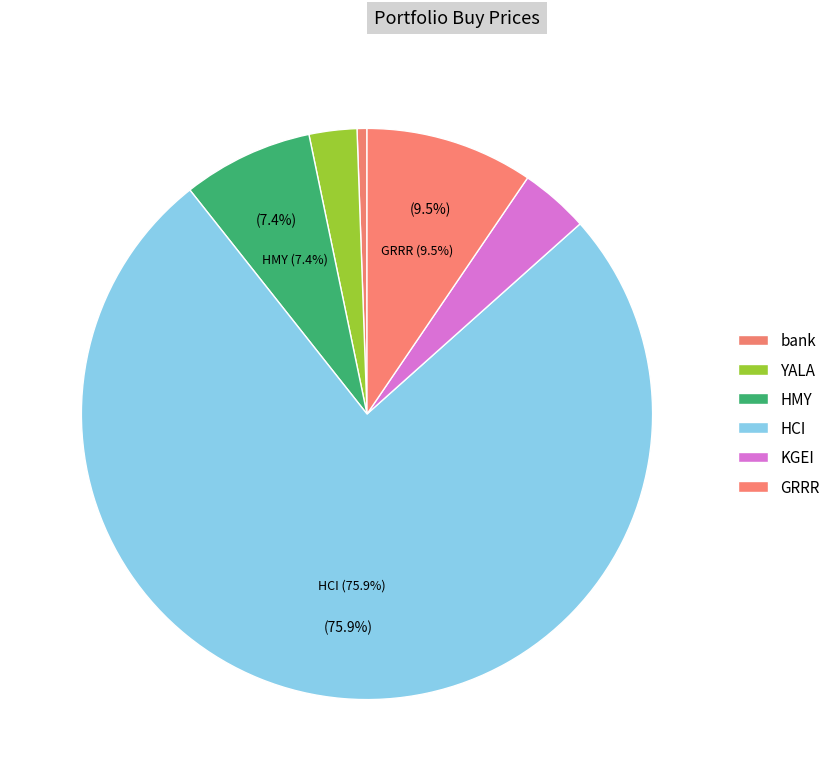

How many segments does this pie chart have?

6